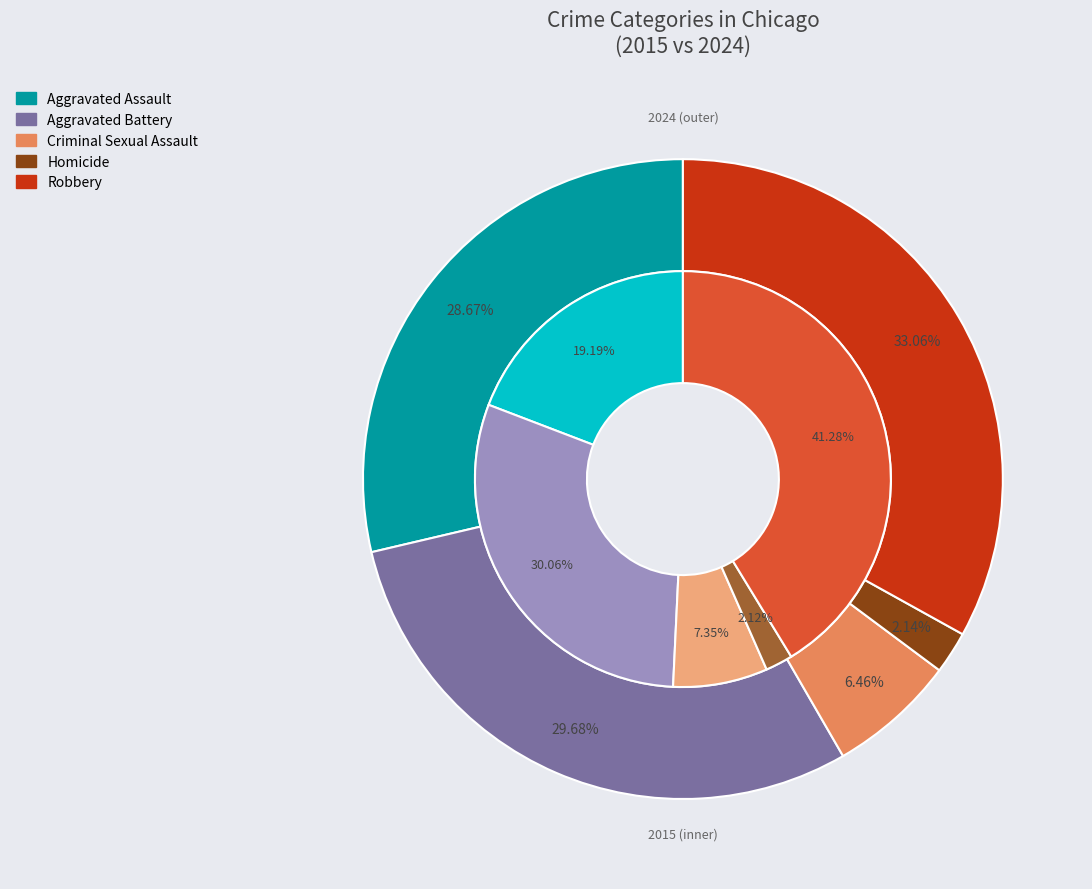

Count the number of slices in the pie.

5